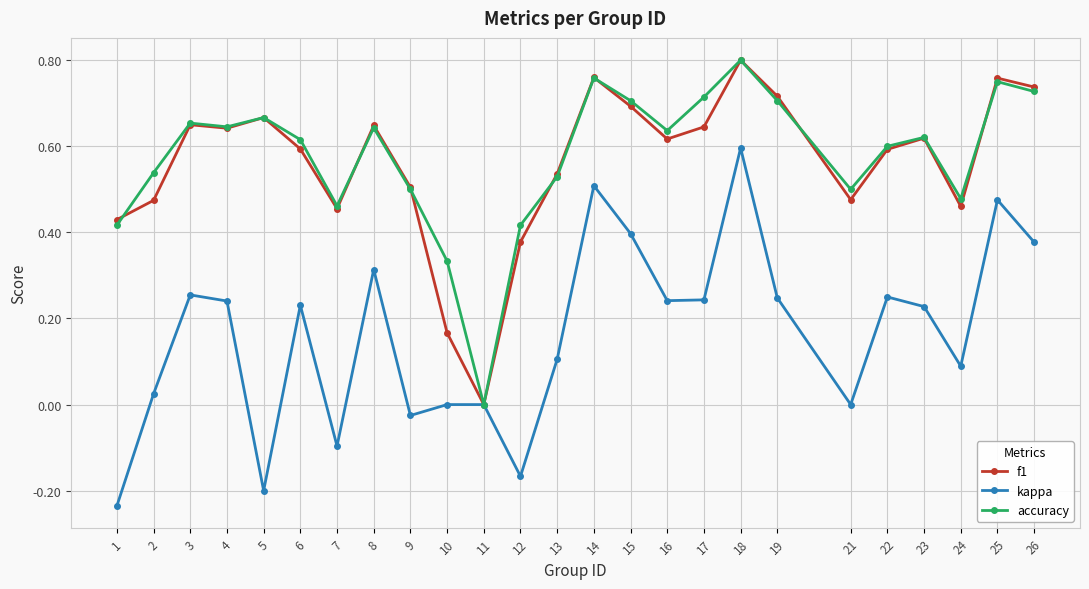

What is the spread (max minus min) of values at 5?

0.9